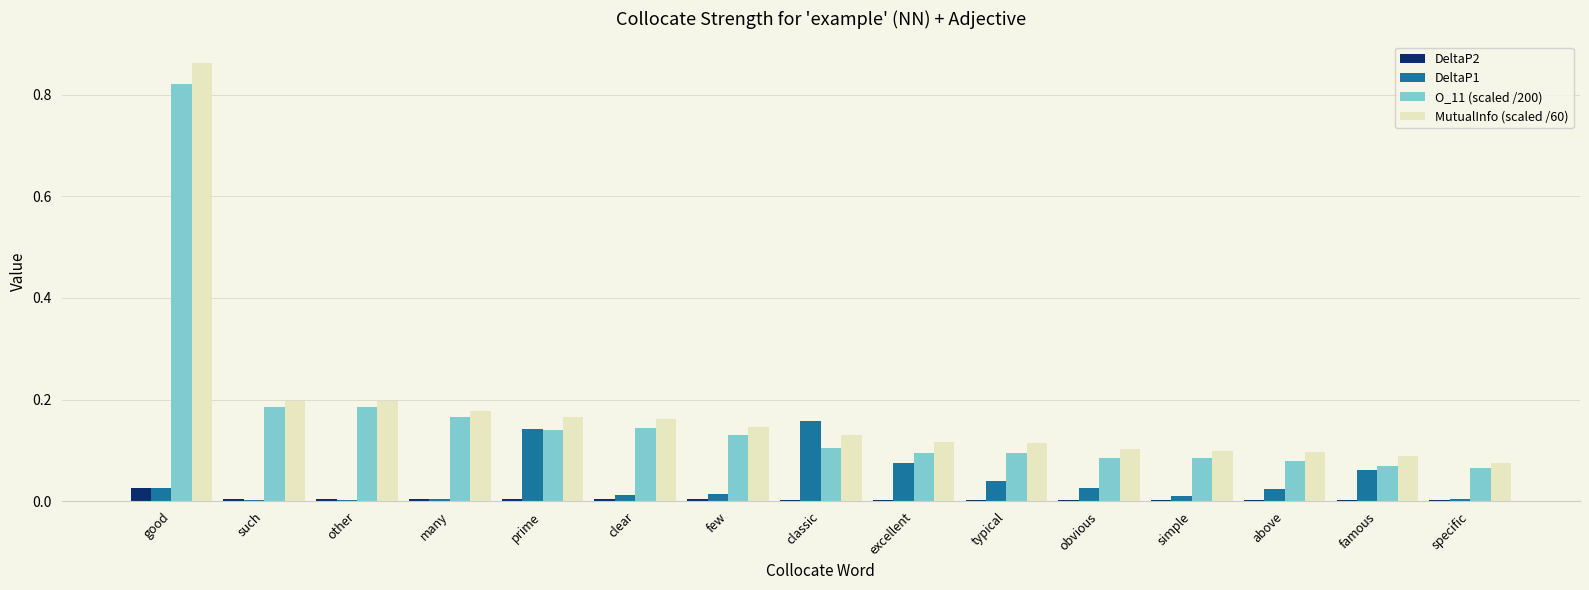

What is the sum of all O_11 (scaled /200) values?

2.5